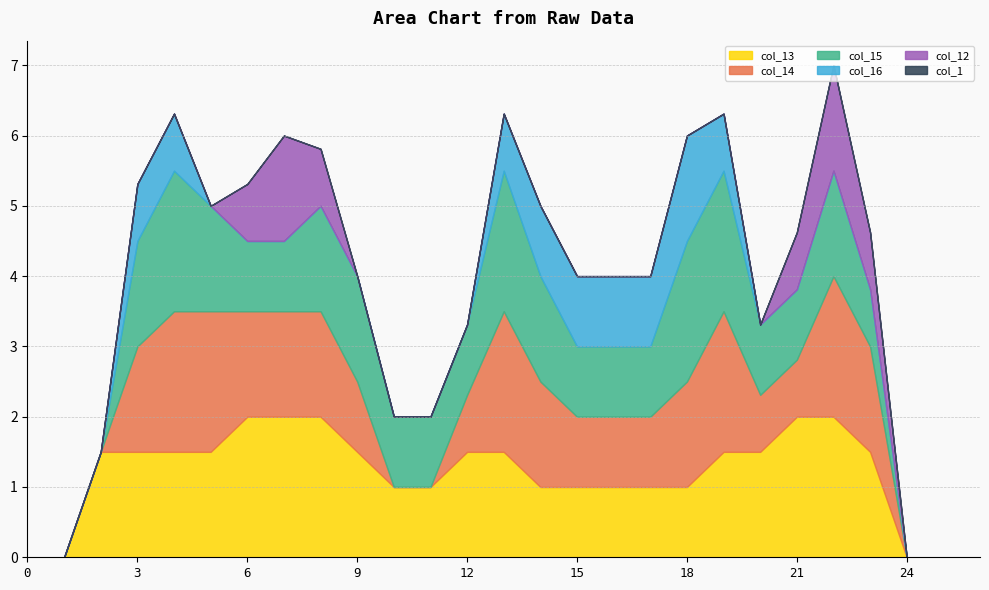

Which series has the largest total across all categories?

col_13